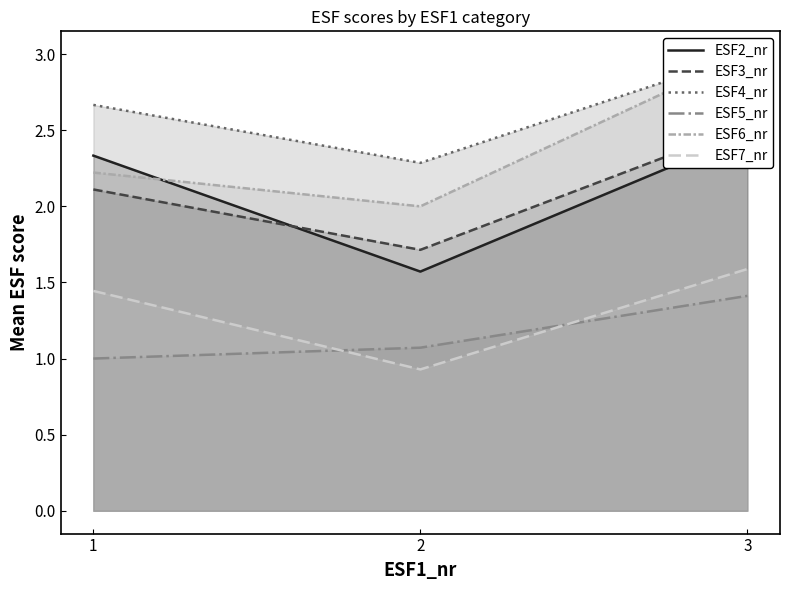

Reading left to right, transcribe all the data shown in this chart.

ESF2_nr: 2.3	1.6	2.5
ESF3_nr: 2.1	1.7	2.5
ESF4_nr: 2.7	2.3	3.0
ESF5_nr: 1.0	1.1	1.4
ESF6_nr: 2.2	2.0	3.0
ESF7_nr: 1.4	0.9	1.6